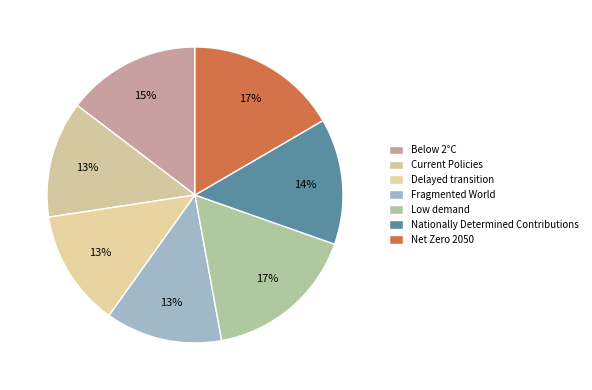

To the nearest percent, what is the combined percentage of Delayed transition and Fragmented World?

25%